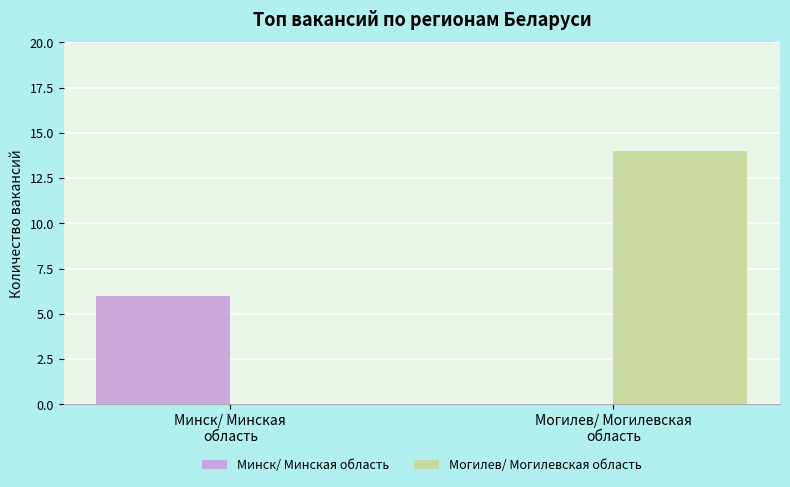

Are the bars grouped side by side (vs. stacked)?

Yes